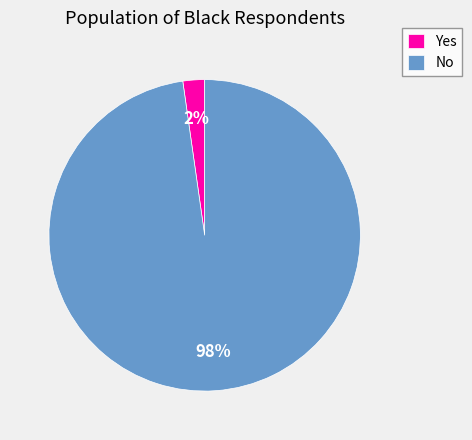

Which has a higher value, No or Yes?

No